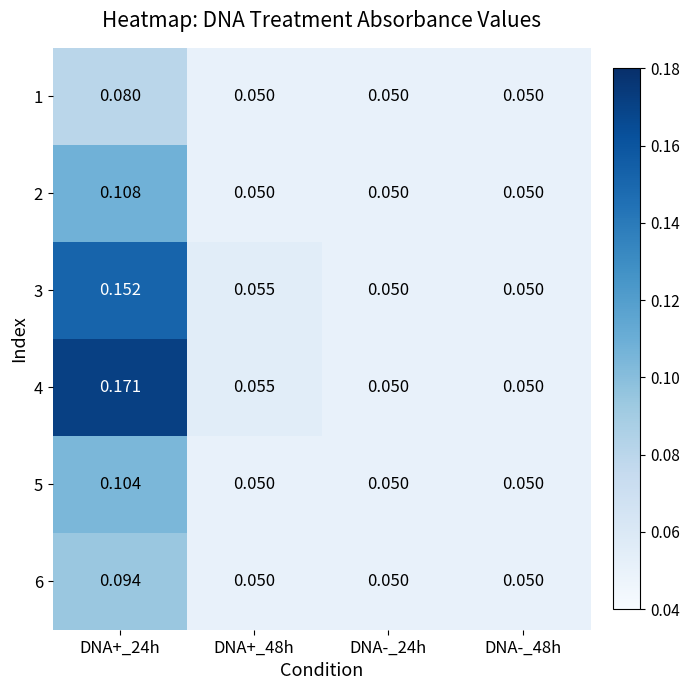

Is the value of 4 at DNA+_48h greater than the value of 5 at DNA-_48h?

Yes